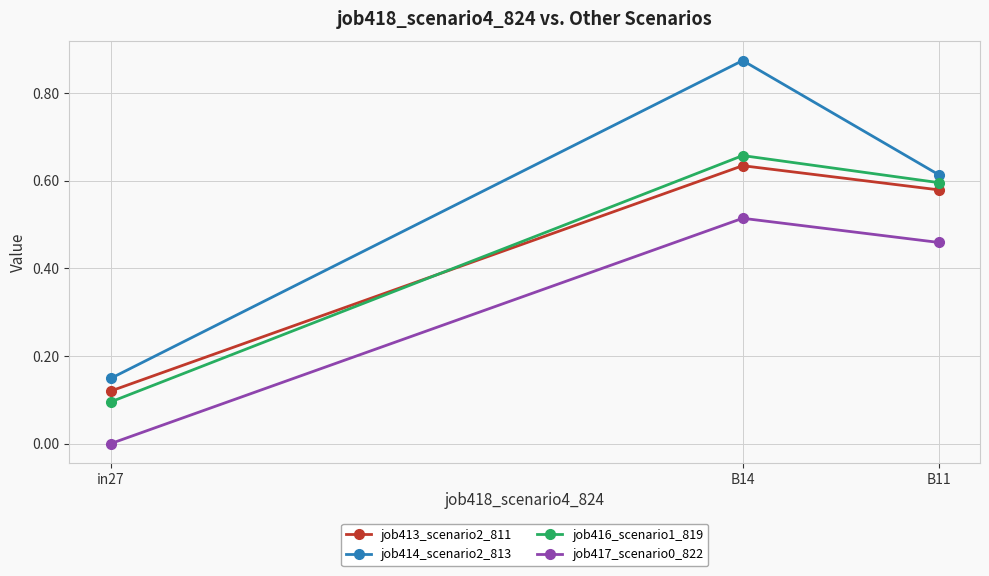

Is the value of job414_scenario2_813 at B11 greater than the value of job416_scenario1_819 at B14?

No